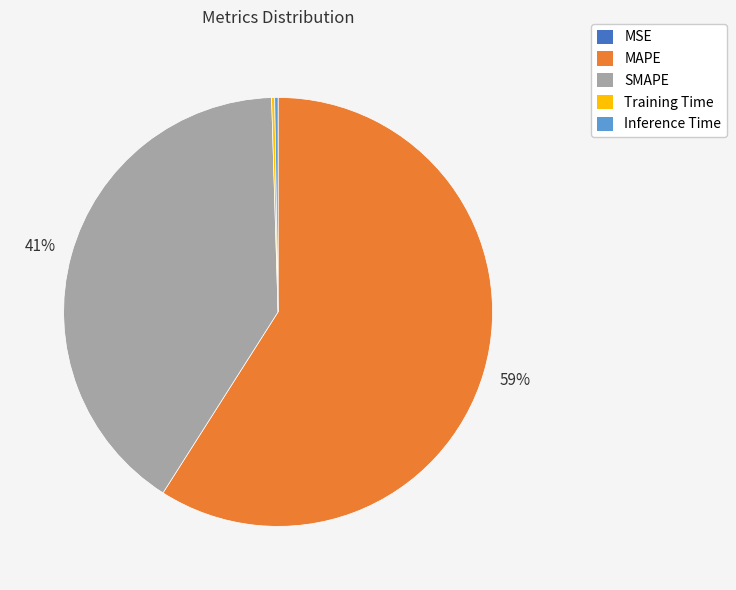

True or false: MAPE accounts for 59% of the total.

True